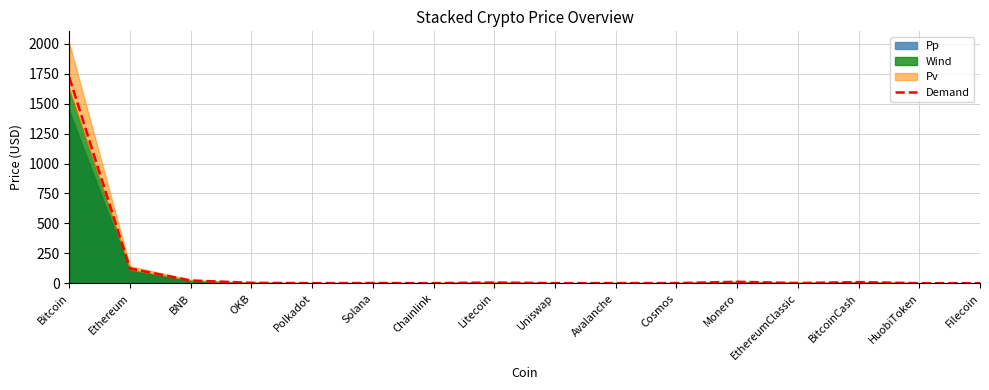

Is it true that the value at Chainlink is 0.5?

True